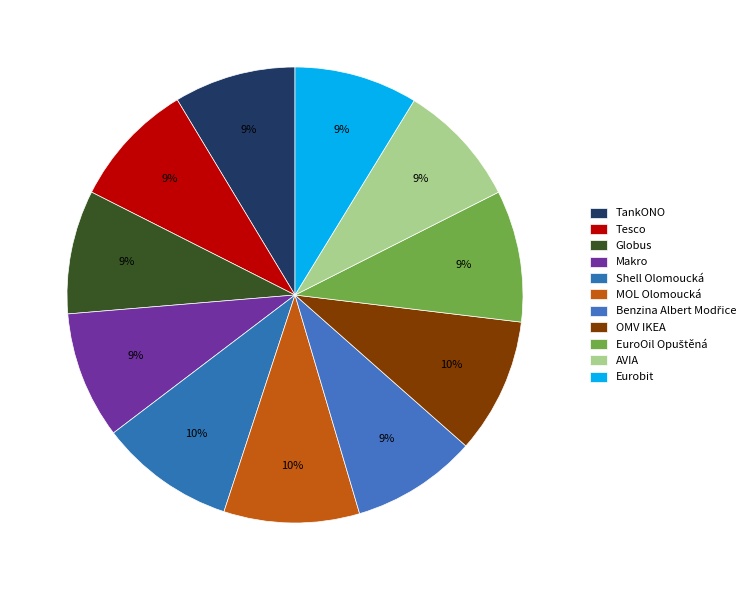

Does any single category account for the majority?

No